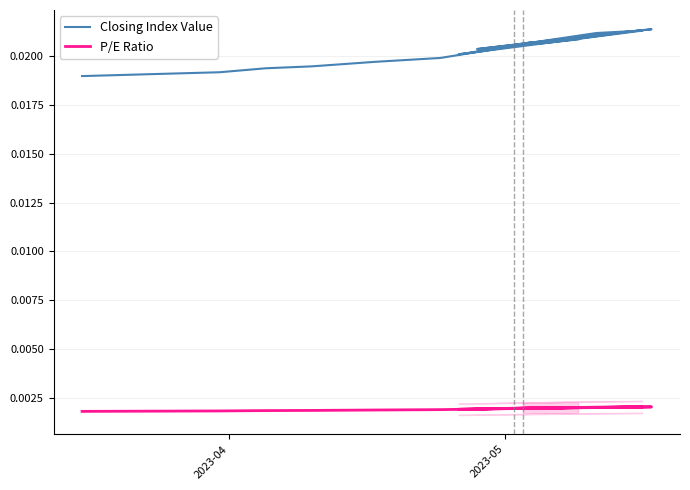

At which label is P/E Ratio closest to 0?

2023-04